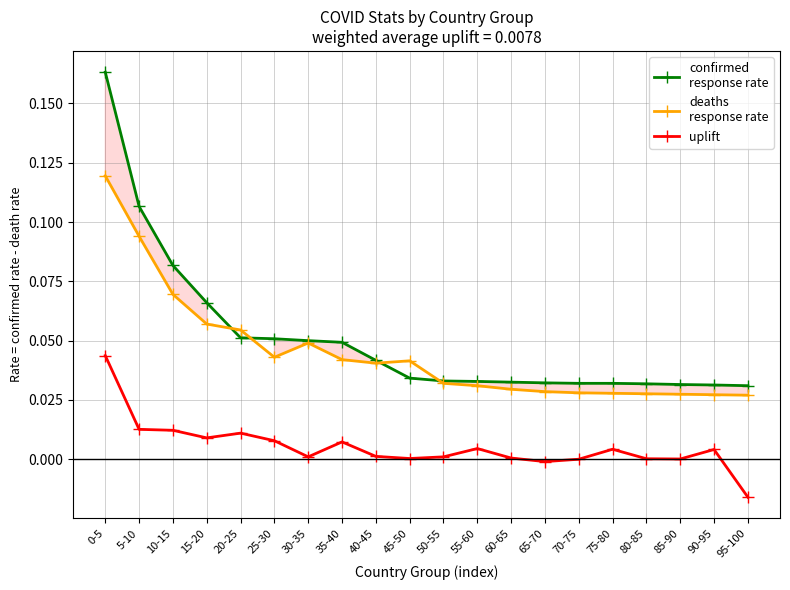

How many interior local valleys does the uplift series have?

5